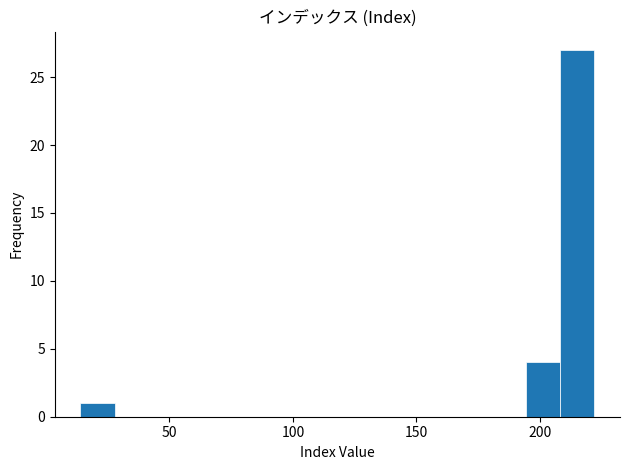

Around what value on the x-axis is the tallest bar? Give the approximate position of its centre, as read against the axis.

215